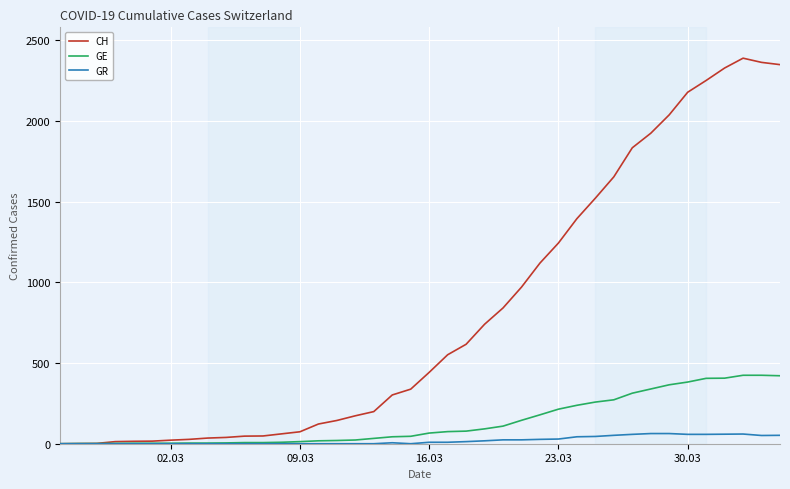

What is the average value of the GR series?

21